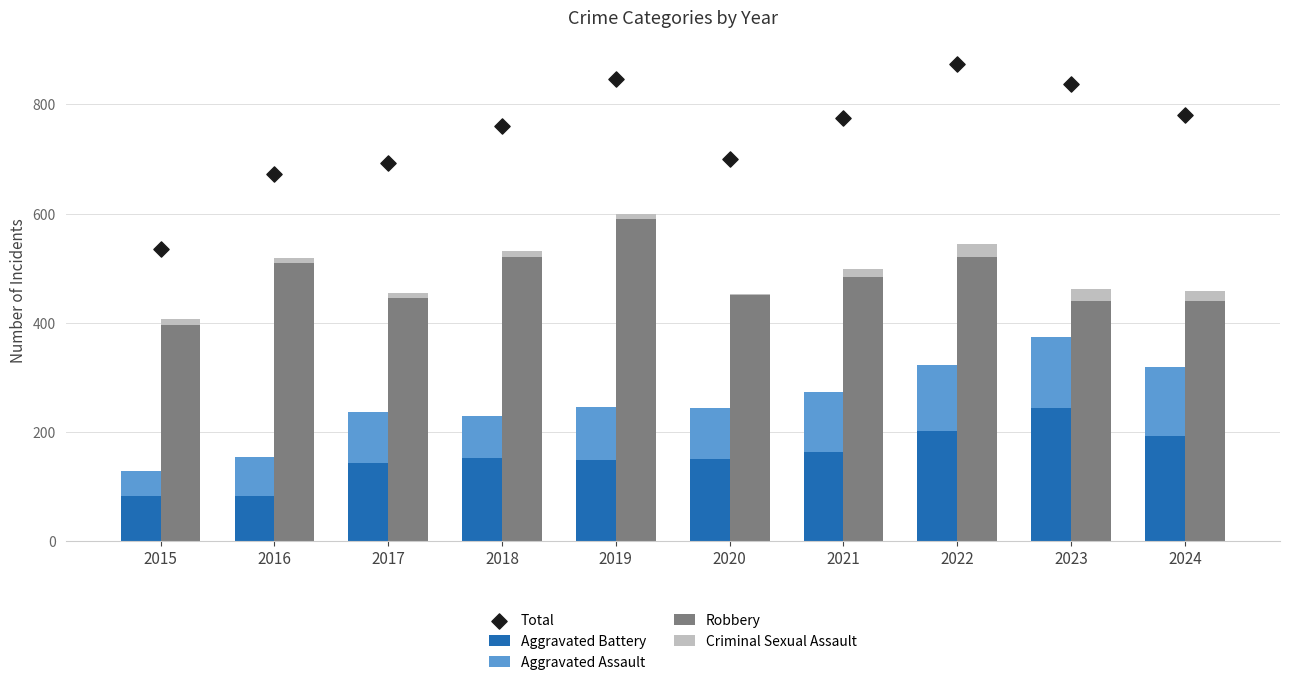

Which series reaches the minimum Y coordinate?

Criminal Sexual Assault